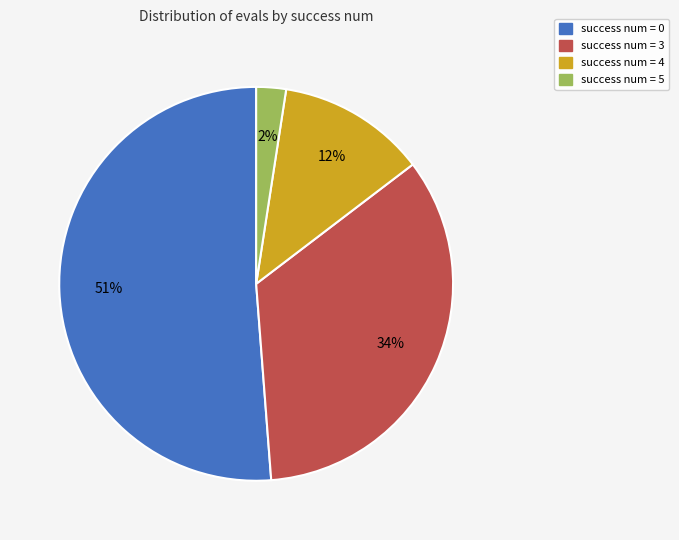

To the nearest percent, what is the difference between the largest and smallest slice percentages?

49%